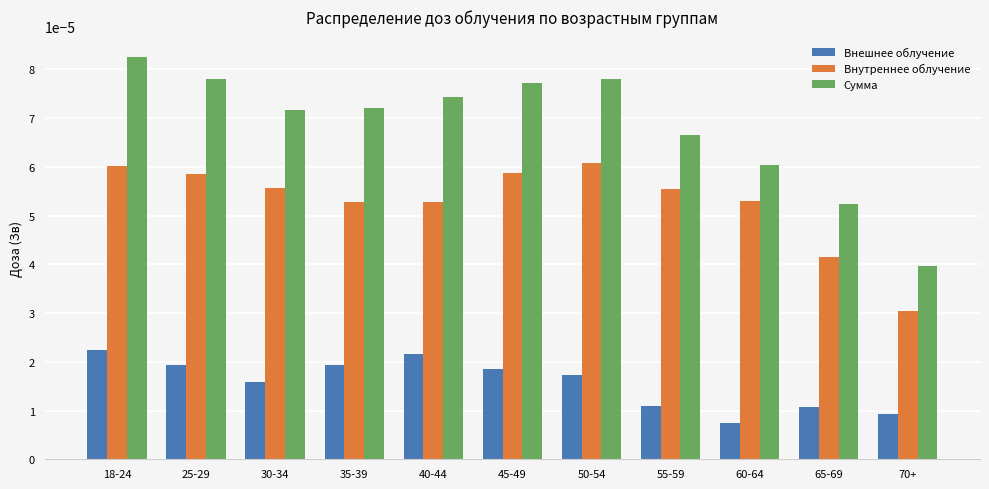

At which category is the sum across all series the highest?

18-24